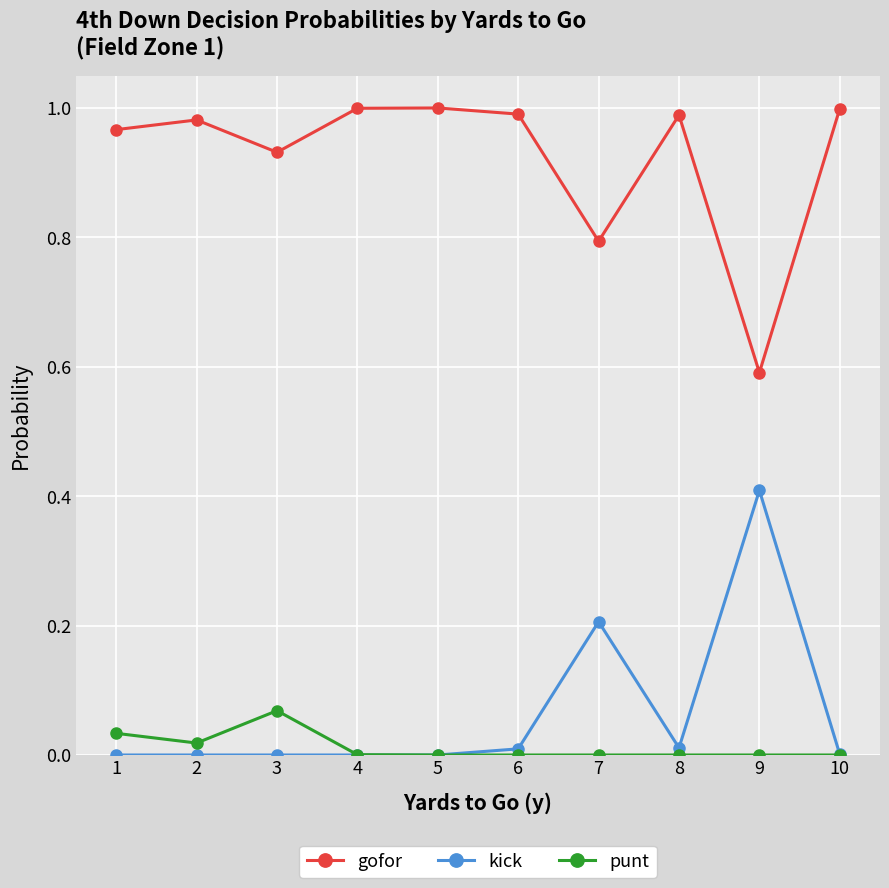

List the series in order of their peak value, lowest first.

punt, kick, gofor